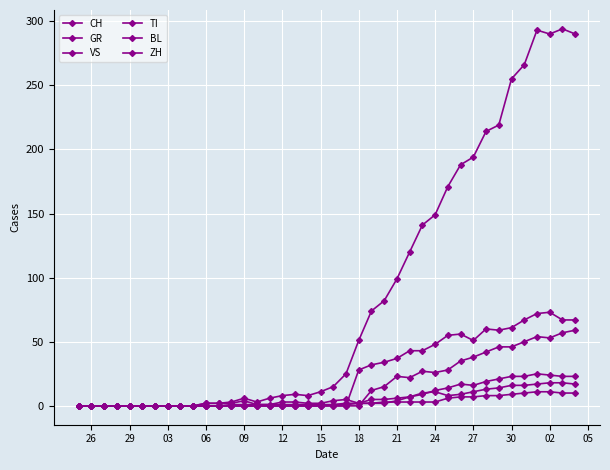

Where do TI and BL first cross each other?

21 and 22